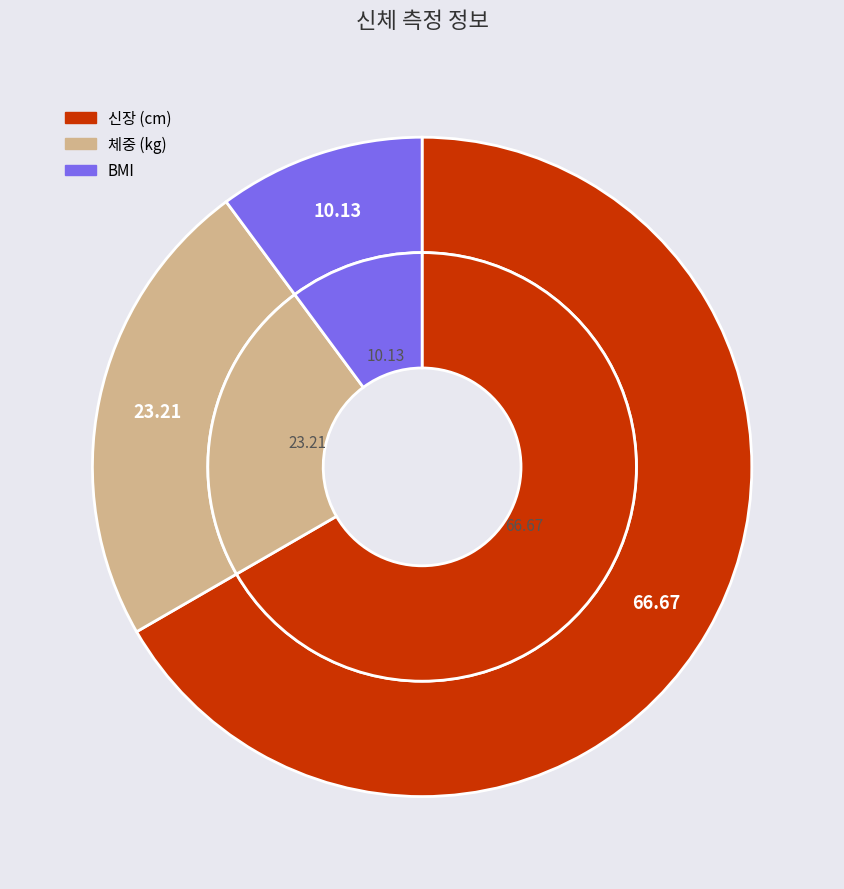

Rank the categories by value from highest to lowest.

신장 (cm), 체중 (kg), BMI